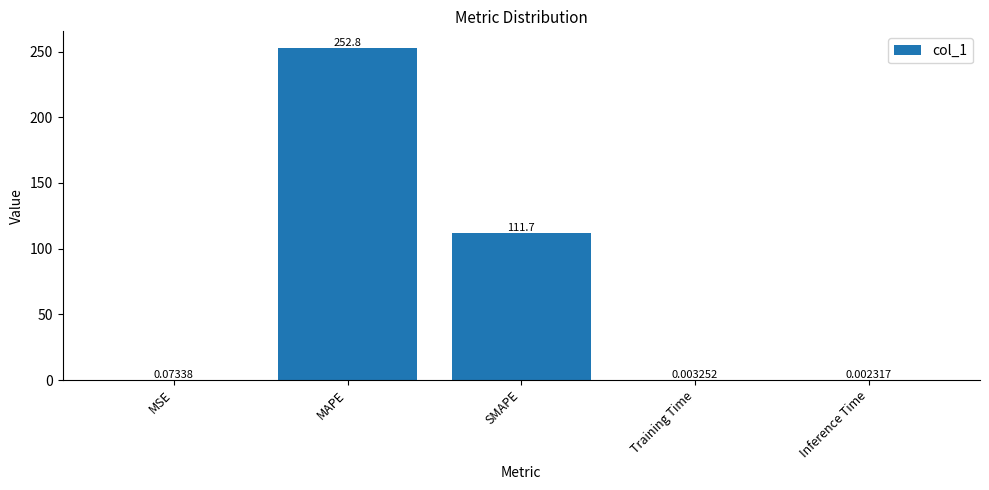

At which category does the chart reach its peak across all series?

MAPE